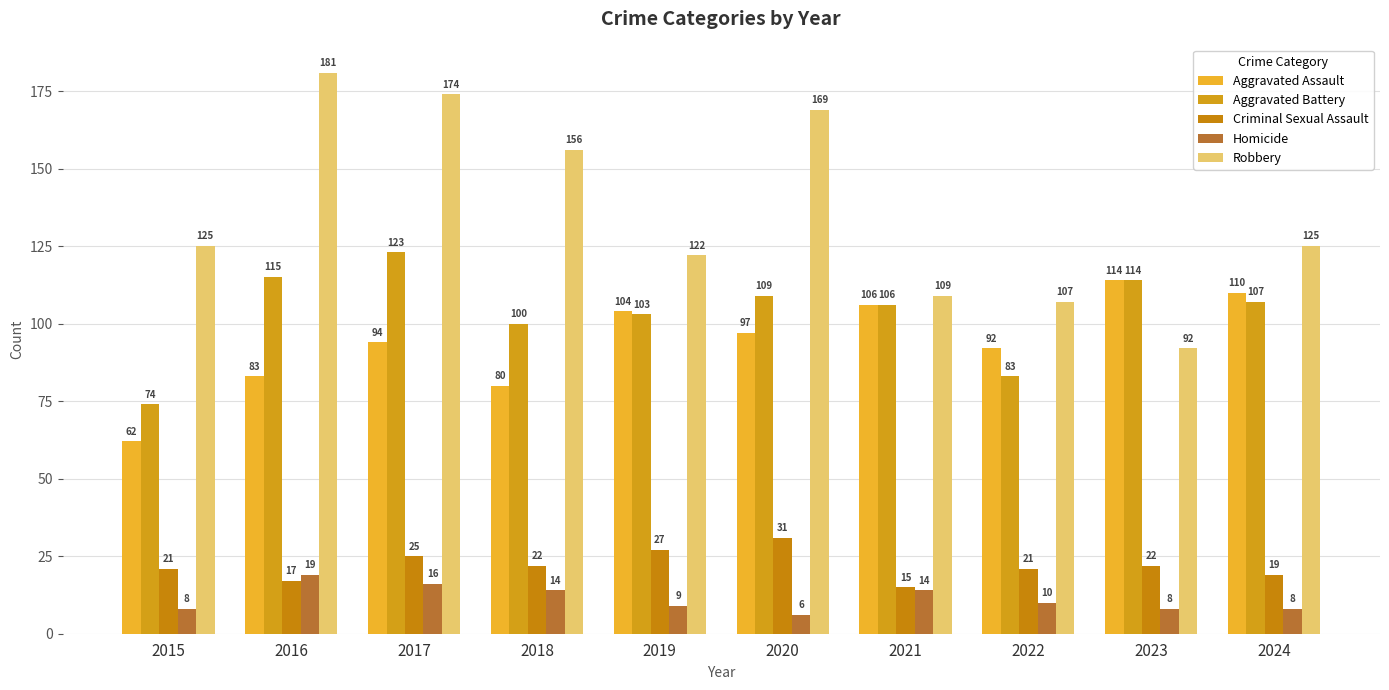

True or false: Homicide has a value of 8 at 2015.

True